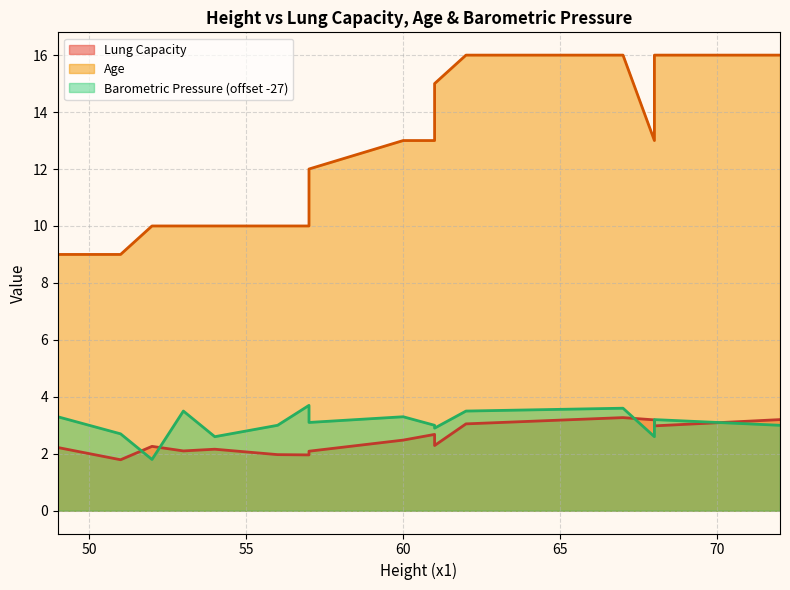

What is the value of the Barometric Pressure point at the 14th from the left?

2.6